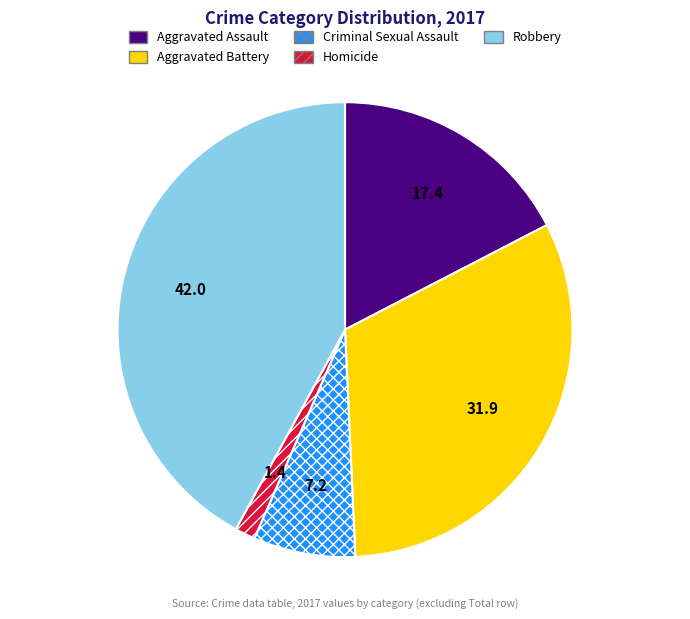

Do Criminal Sexual Assault and Aggravated Battery together represent more than half of the pie?

No